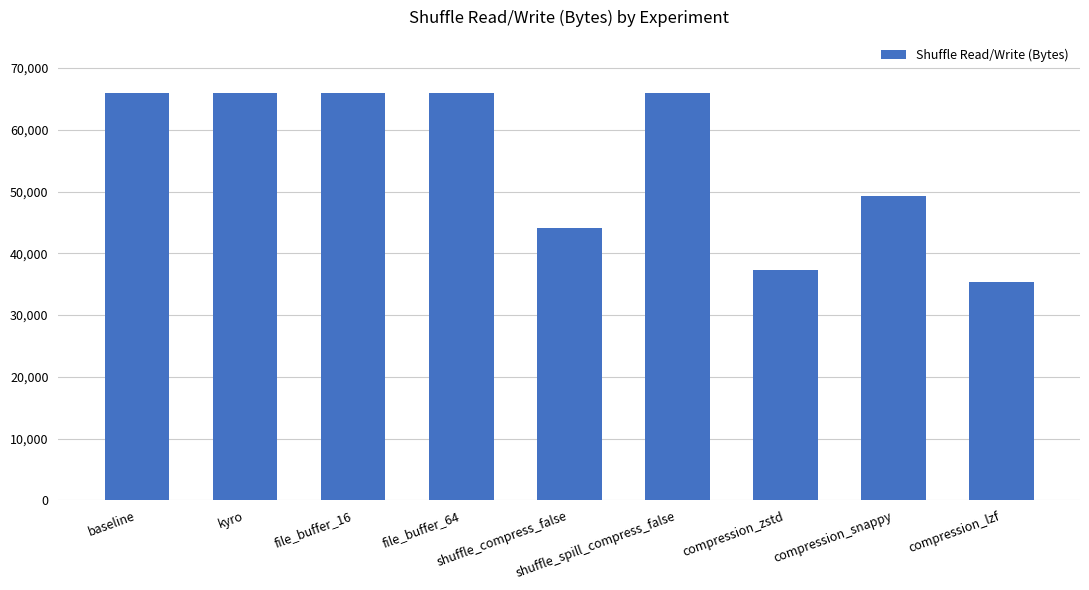

Reading right to left, transcribe all the data shown in this chart.

compression_lzf=35430.4	compression_snappy=49356.8	compression_zstd=37273.6	shuffle_spill_compress_false=65945.6	shuffle_compress_false=44032.0	file_buffer_64=65945.6	file_buffer_16=65945.6	kyro=65945.6	baseline=65945.6